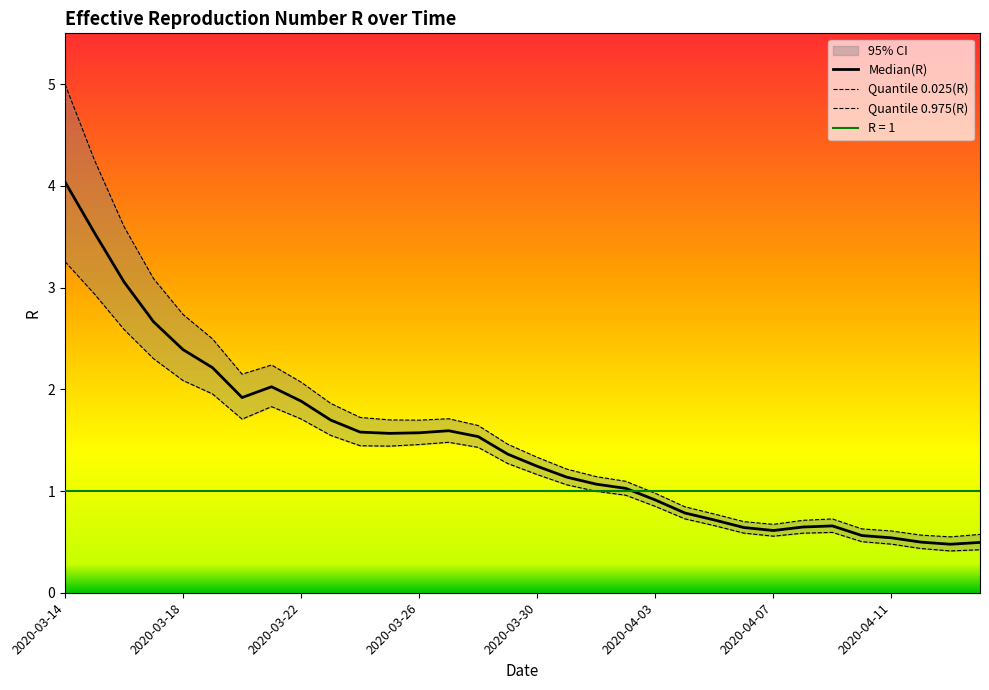

How many distinct data groups are displayed?

3